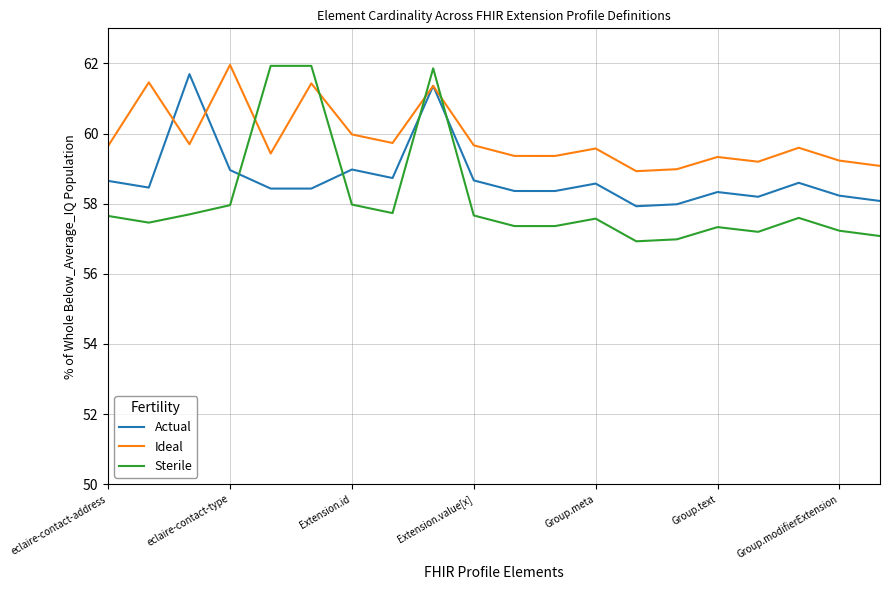

Which series has the largest total across all categories?

Ideal